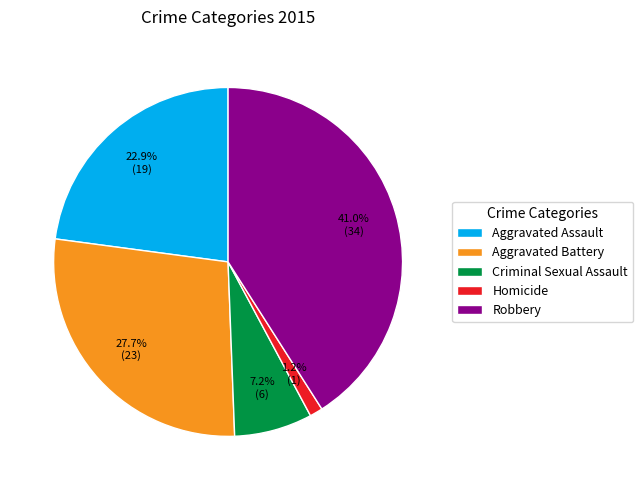

Rank the categories by value from highest to lowest.

Robbery, Aggravated Battery, Aggravated Assault, Criminal Sexual Assault, Homicide